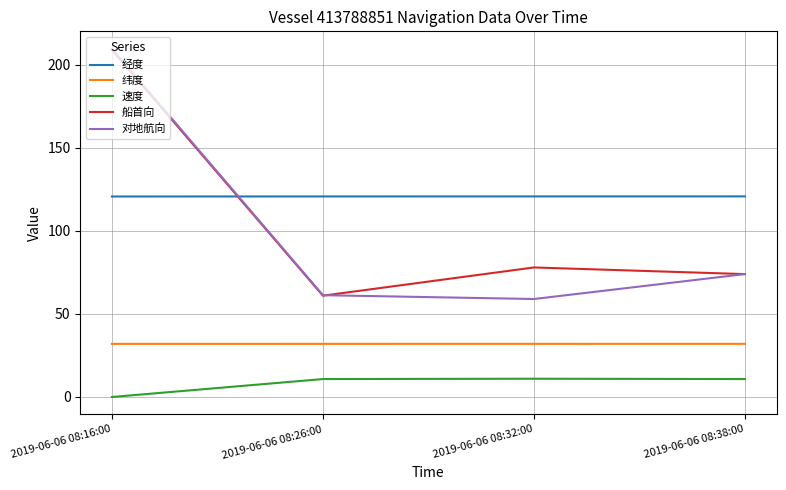

Is the value of 纬度 at 2019-06-06 08:32:00 greater than the value of 船首向 at 2019-06-06 08:16:00?

No